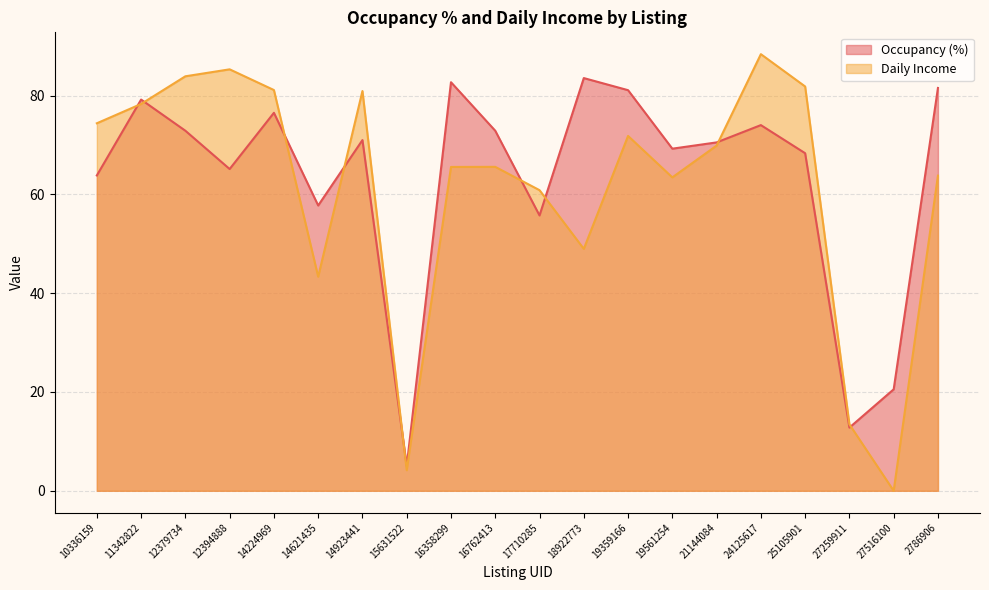

What is the maximum value shown in the chart?

88.4